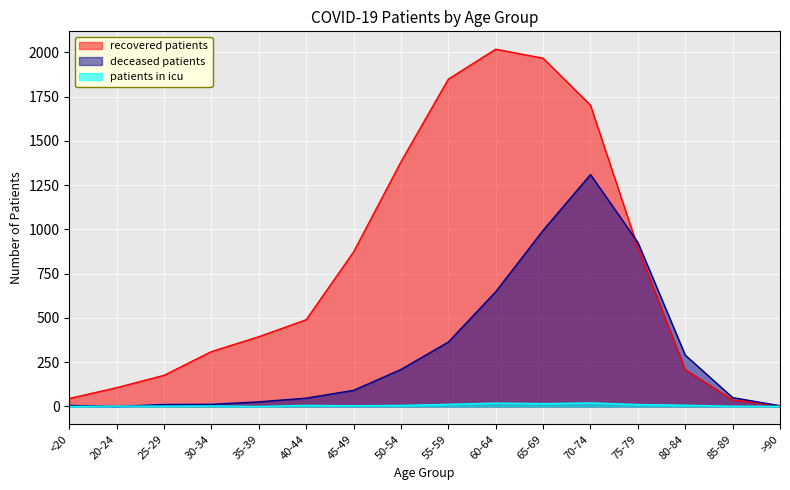

The recovered_patients series shows 52 at 25-29. True or false?

False